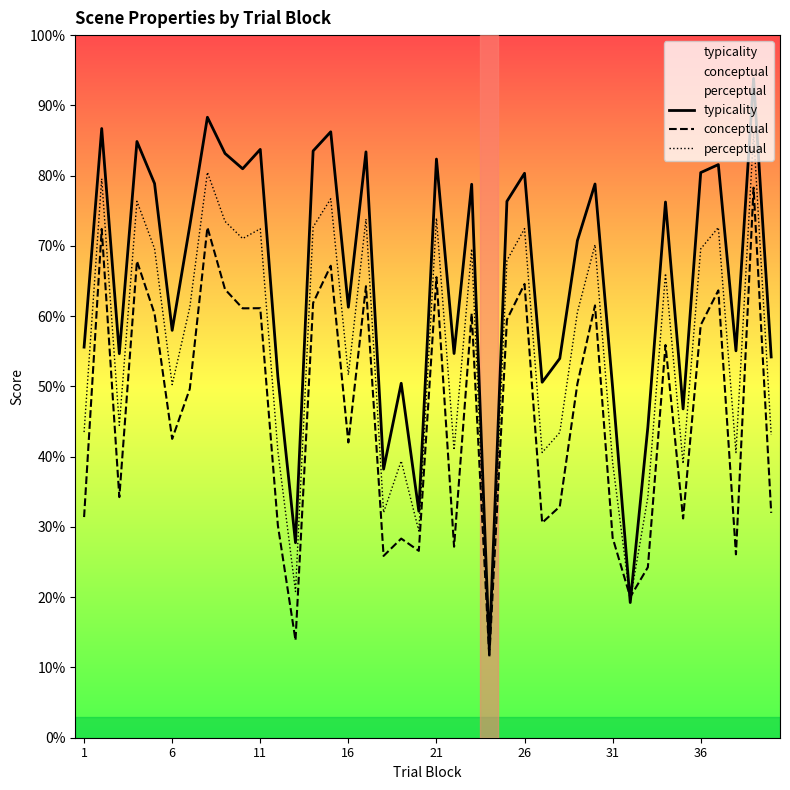

What is the value of the conceptual point at the 6th from the left?

42.5